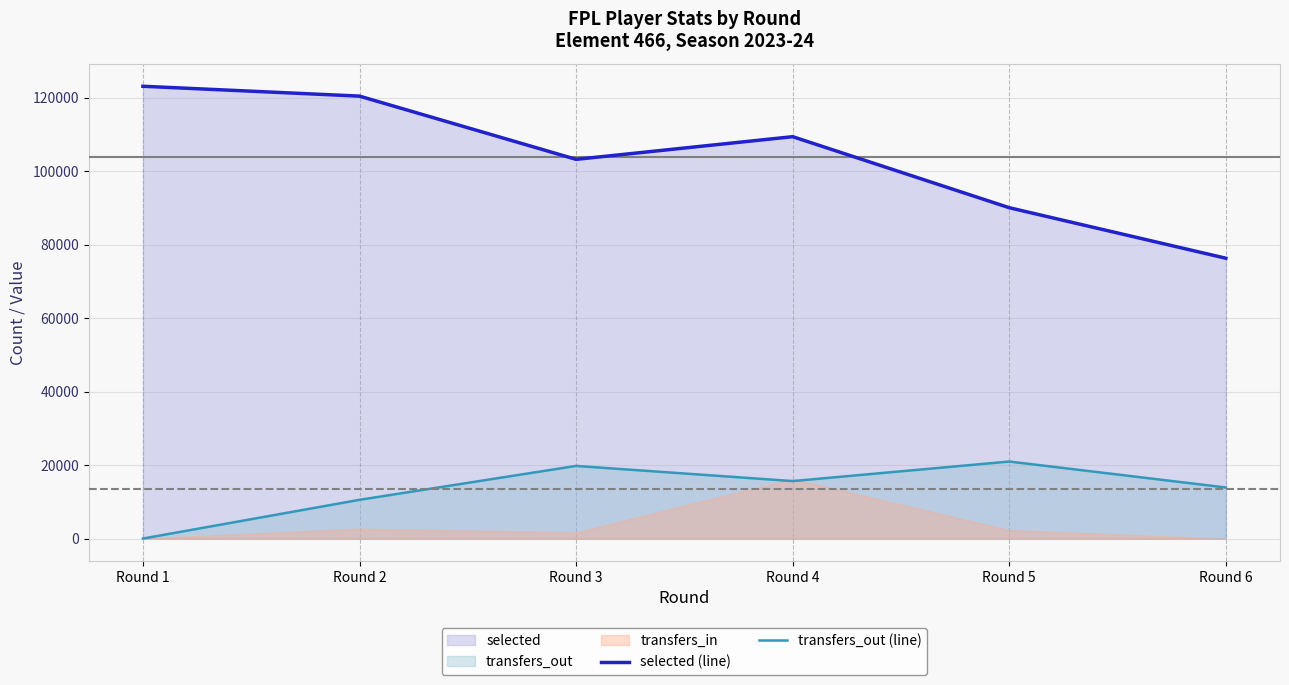

True or false: selected (line) has a value of 187276 at Round 4.

False